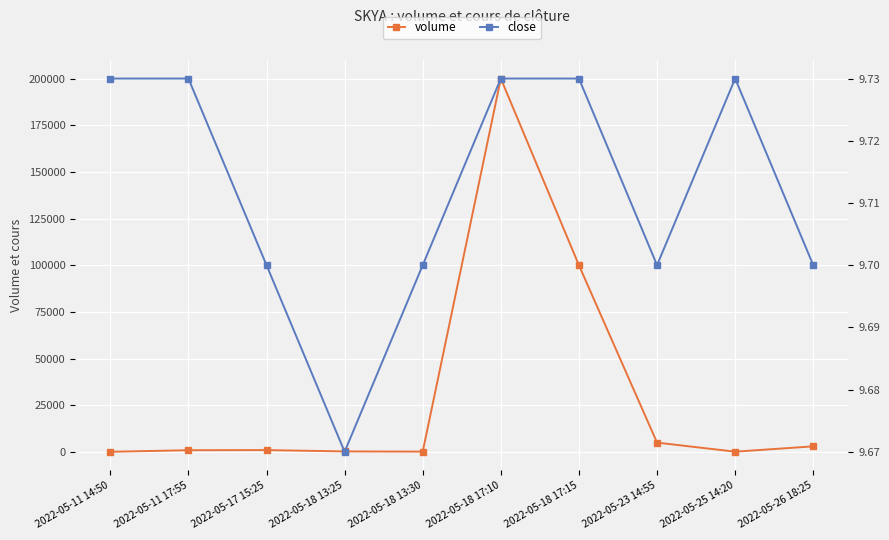

Which category has the highest value across all series?

2022-05-18 17:10